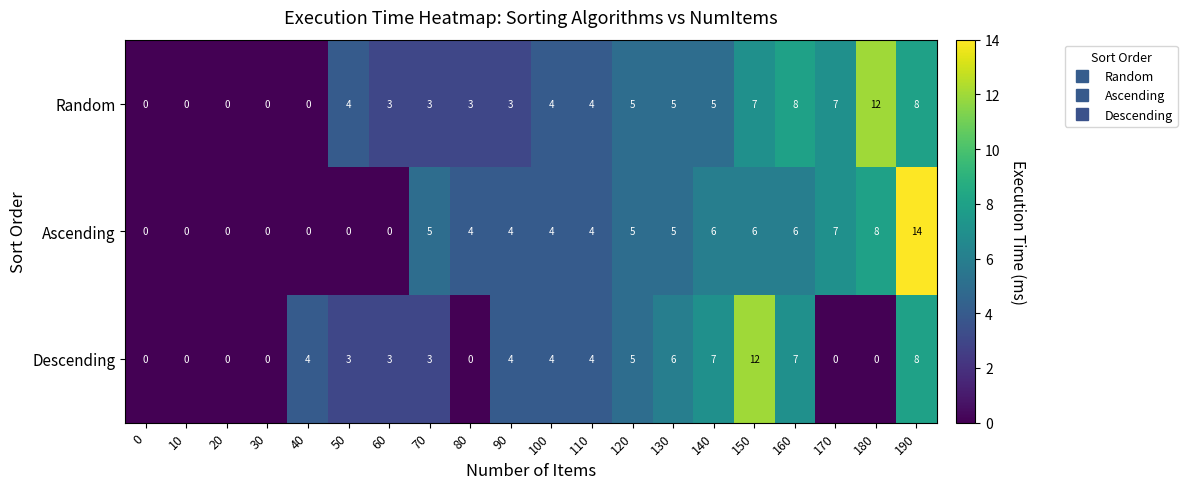

Where is Descending nearest to the value 6?

130